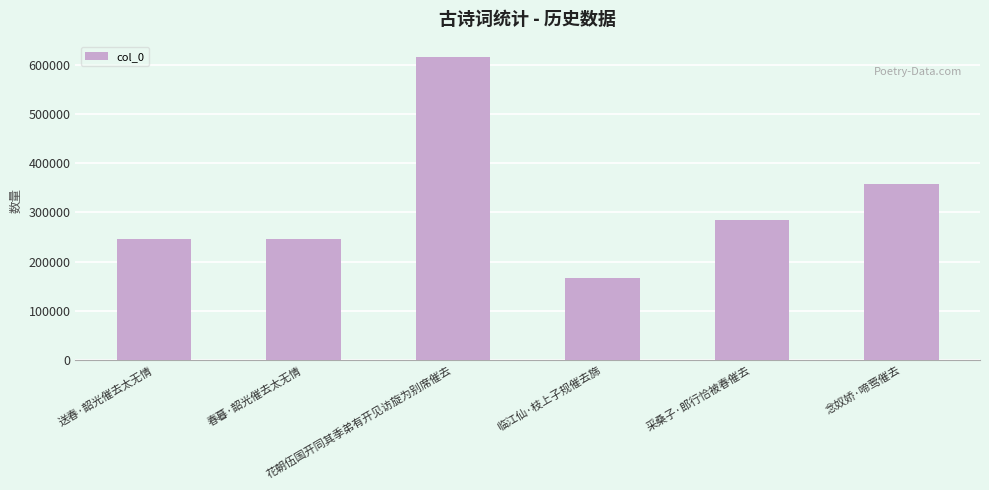

What value does the data have at 采桑子·郎行恰被春催去, to the nearest 100?

285100